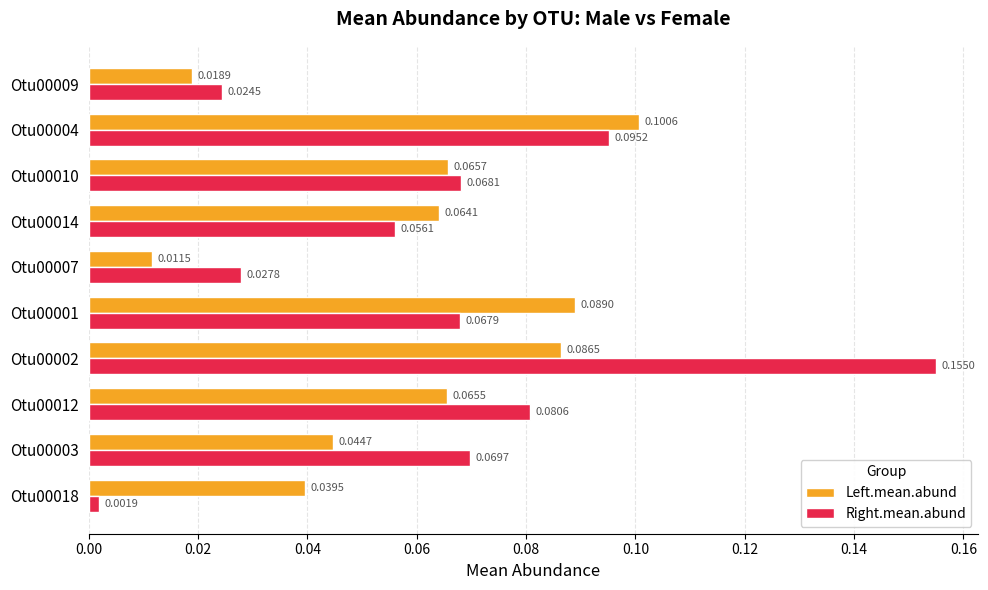

List the series in order of their peak value, highest first.

Right.mean.abund, Left.mean.abund